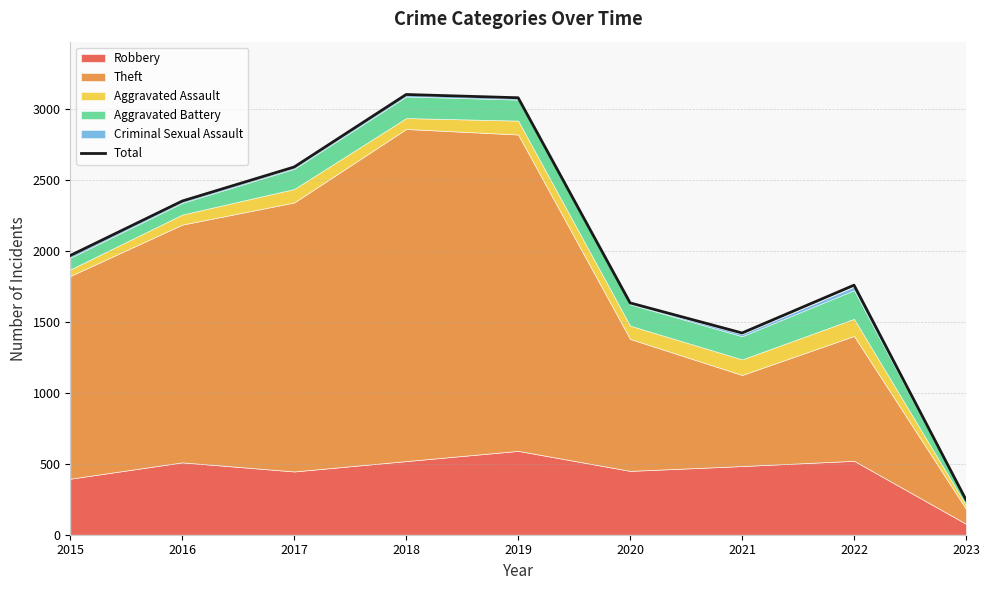

Reading left to right, what are all the values shown in this chart?

1968	2352	2592	3103	3080	1634	1422	1759	246